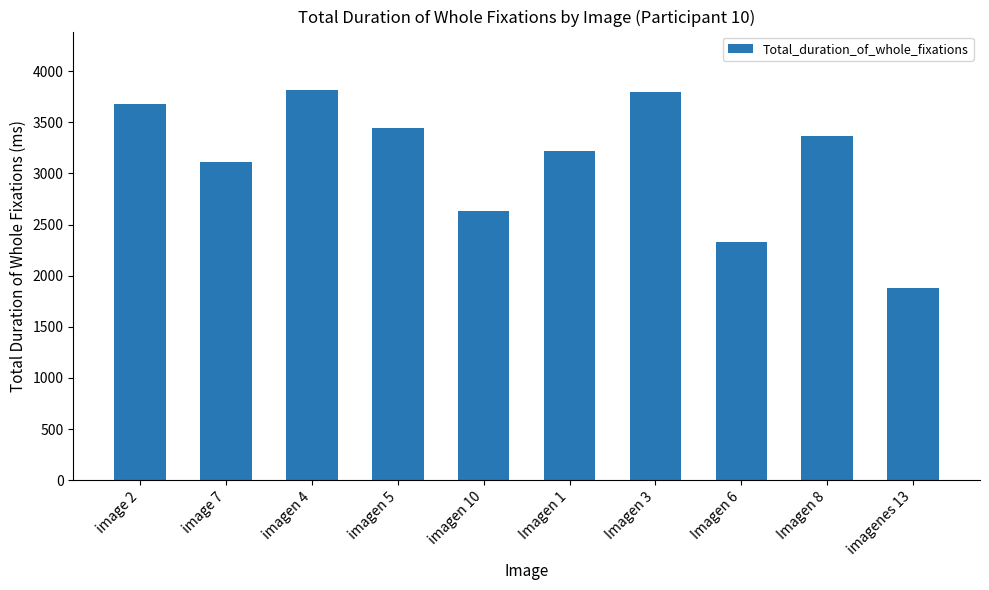

Which has a higher value, Imagen 6 or Imagen 1?

Imagen 1